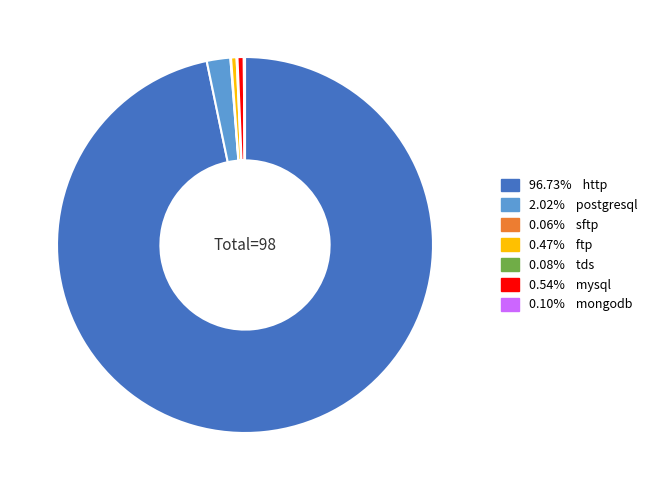

Does any single category account for the majority?

Yes